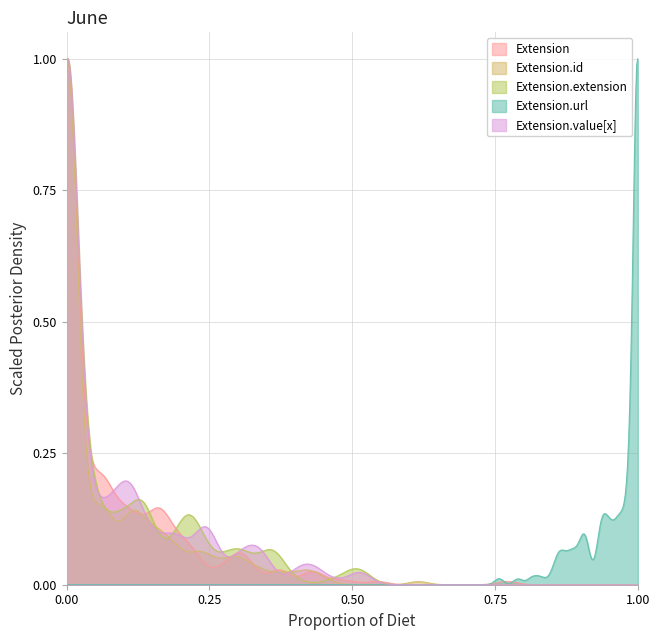

What are all the series names shown in the legend?

Extension, Extension.id, Extension.extension, Extension.url, Extension.value[x]